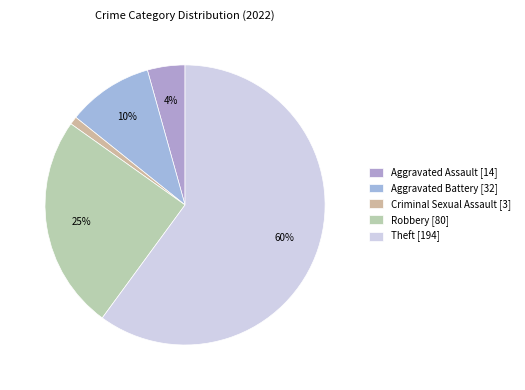

Which category has the biggest portion of the pie?

Theft [194]